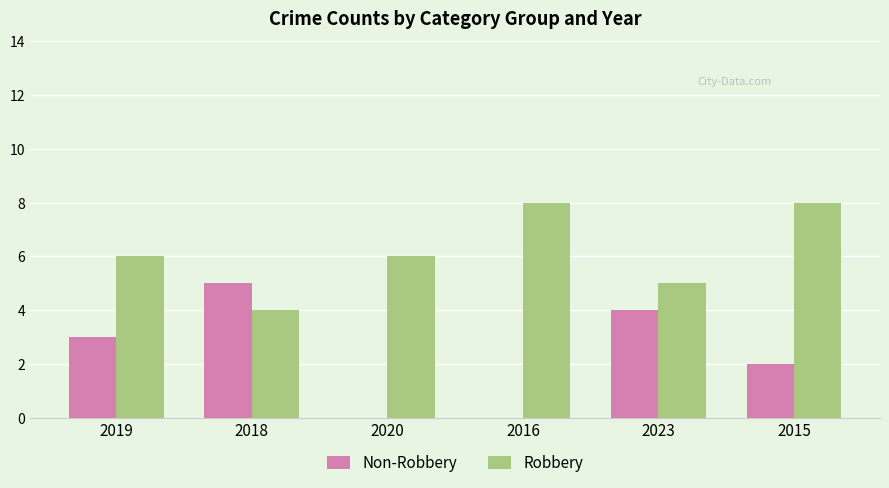

What is the spread (max minus min) of values at 2023?

1